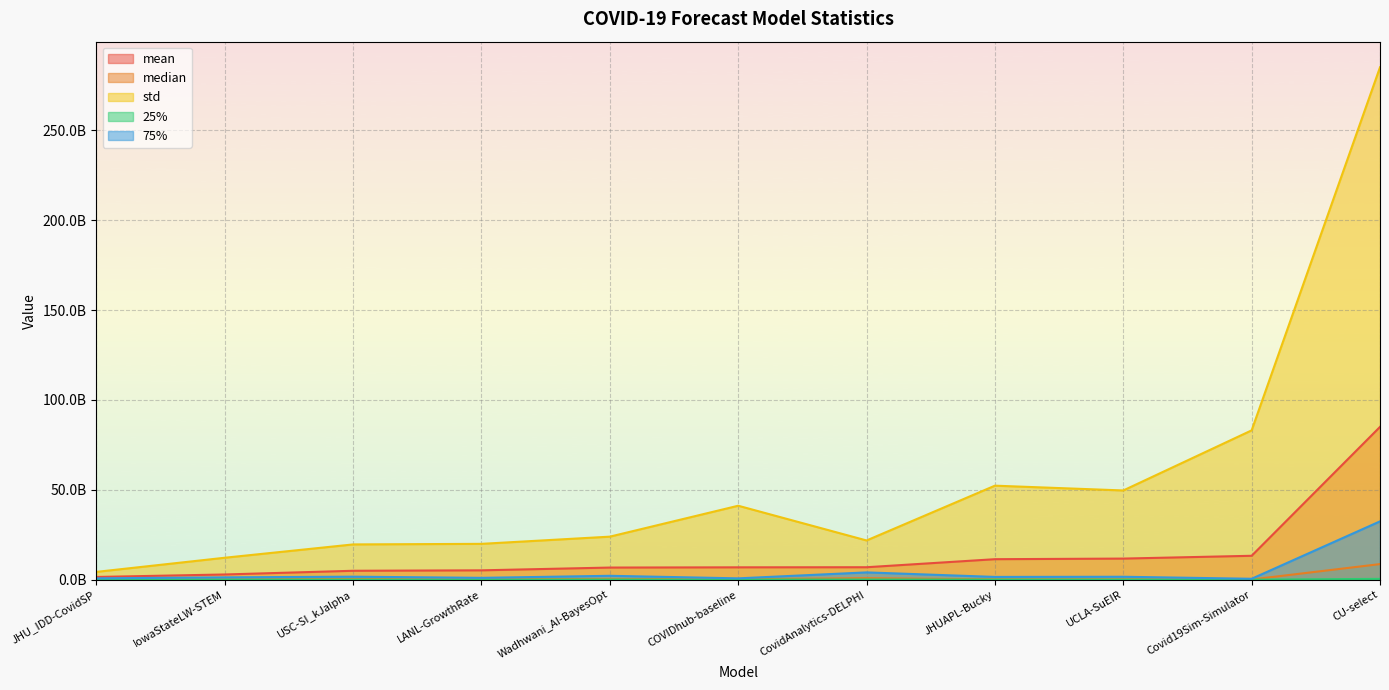

Does the chart display data point markers on the line(s)?

No